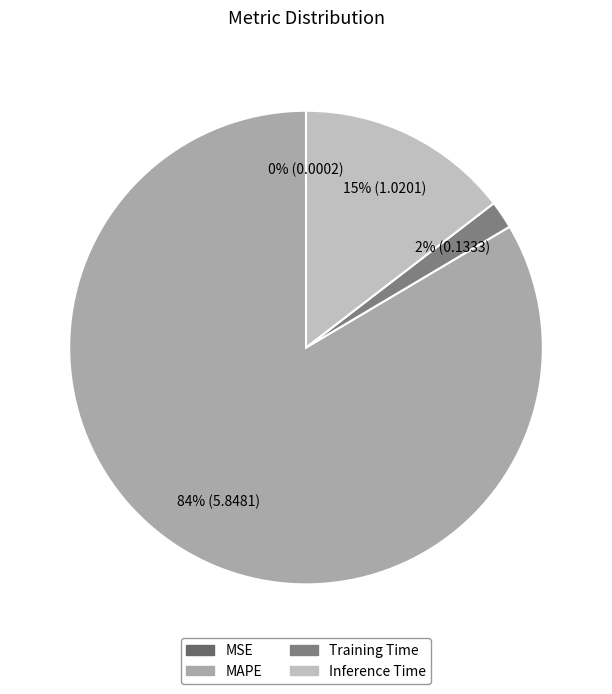

Does MAPE account for over 50% of the chart?

Yes